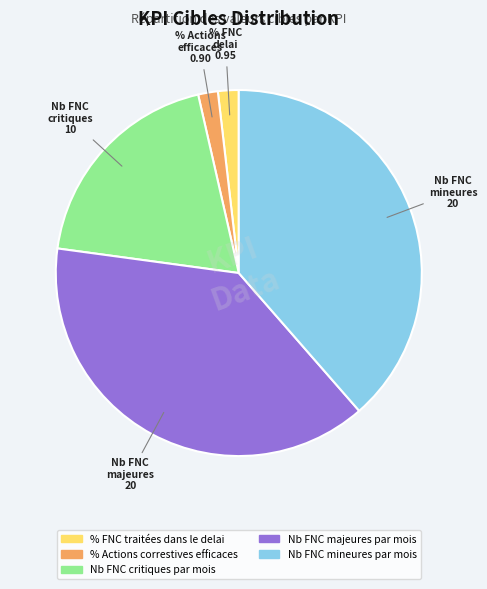

Is Nb FNC critiques par mois the majority of the pie?

No